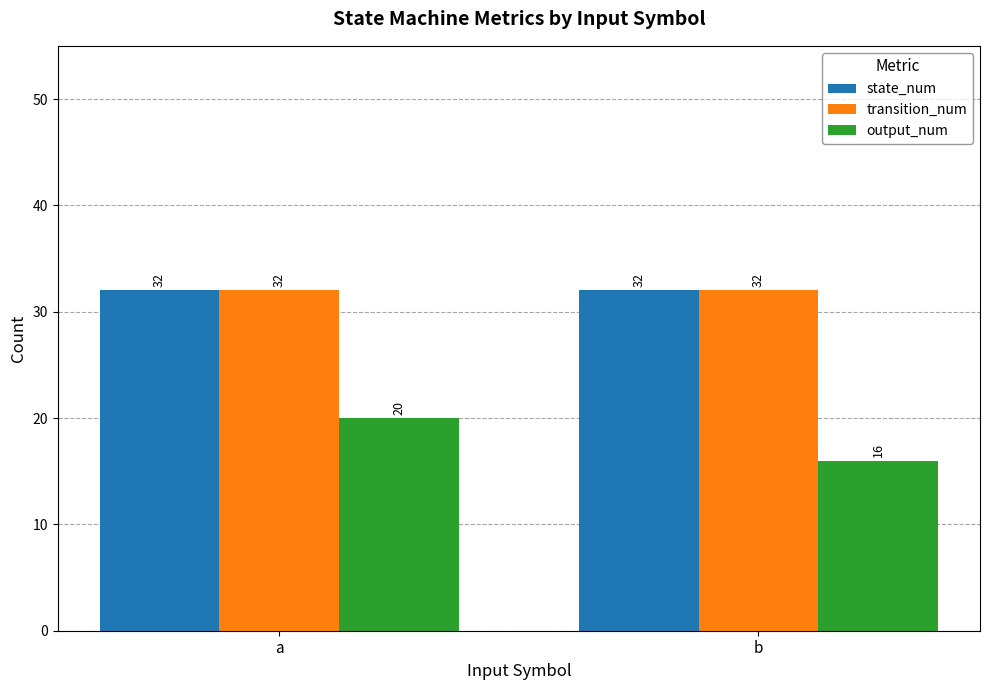

At which category is the sum across all series the highest?

a